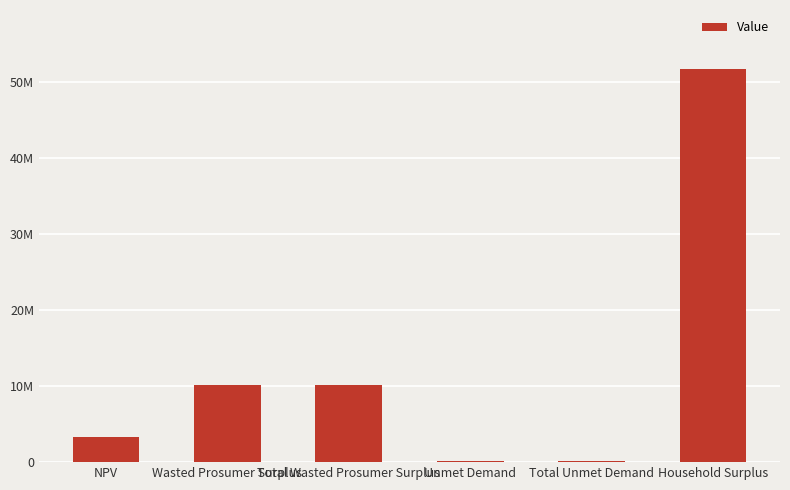

What is the difference between the values at Household Surplus and Unmet Demand?

51595228.9